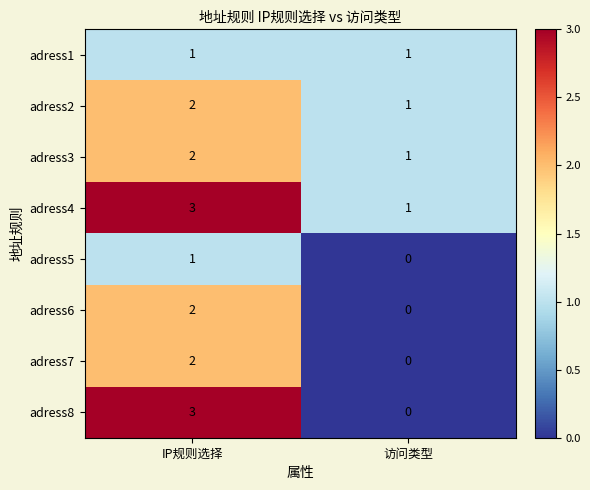

At which label does adress8 reach its minimum?

访问类型